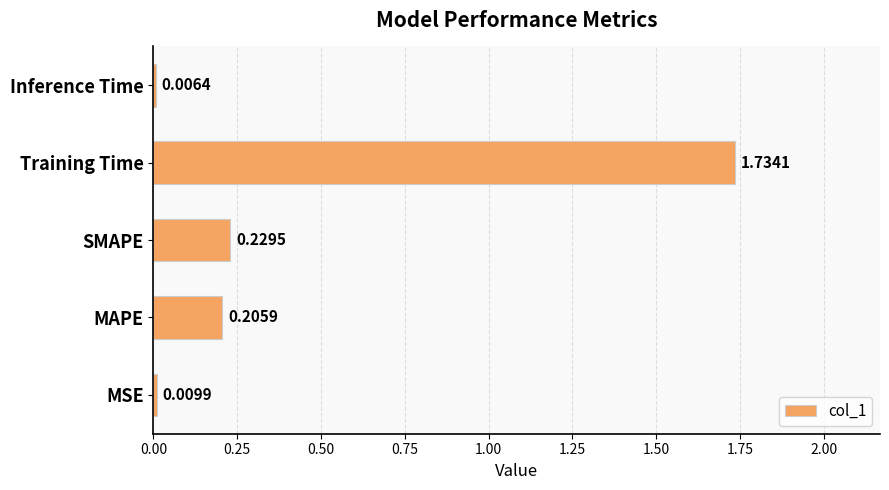

Are the bars horizontal?

Yes